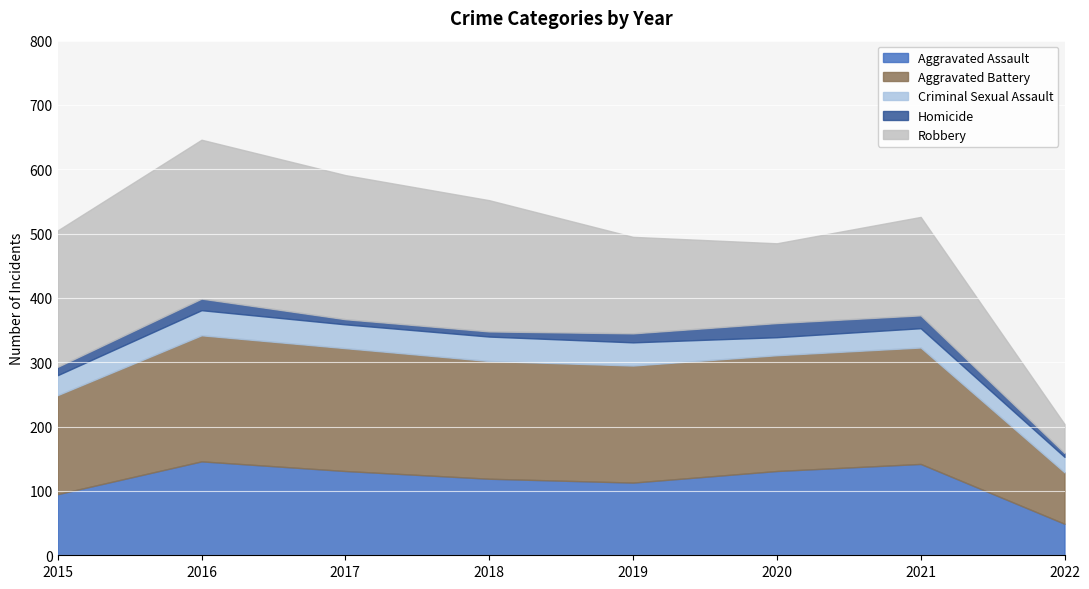

Where is the first local maximum for Homicide?

2016